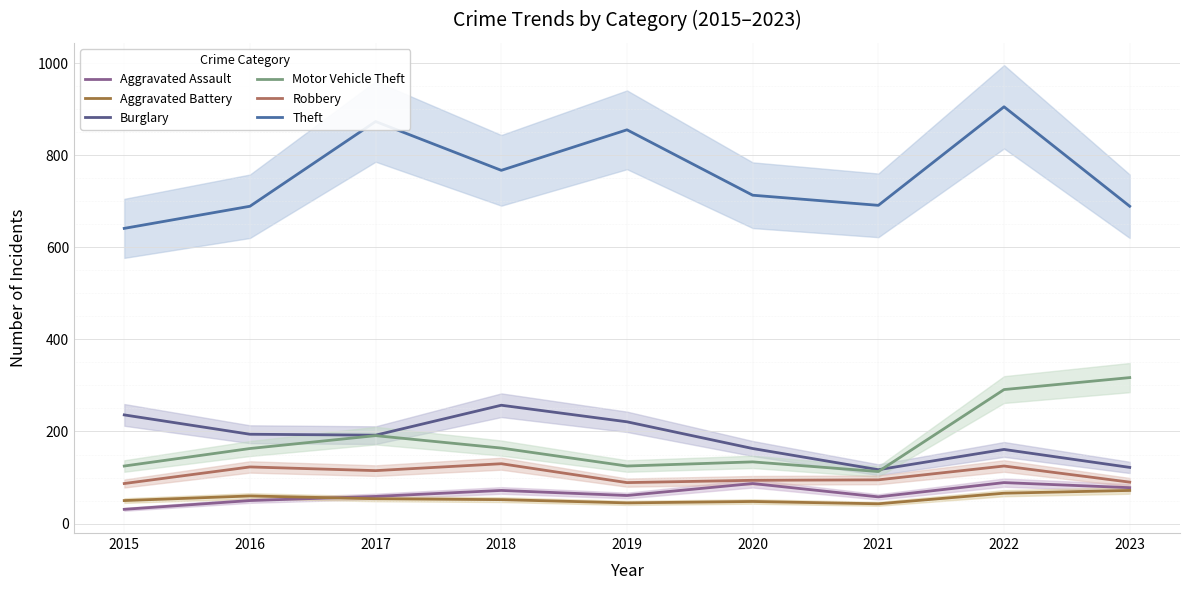

In Burglary, how many points are higher than both neighbors (excluding endpoints)?

2